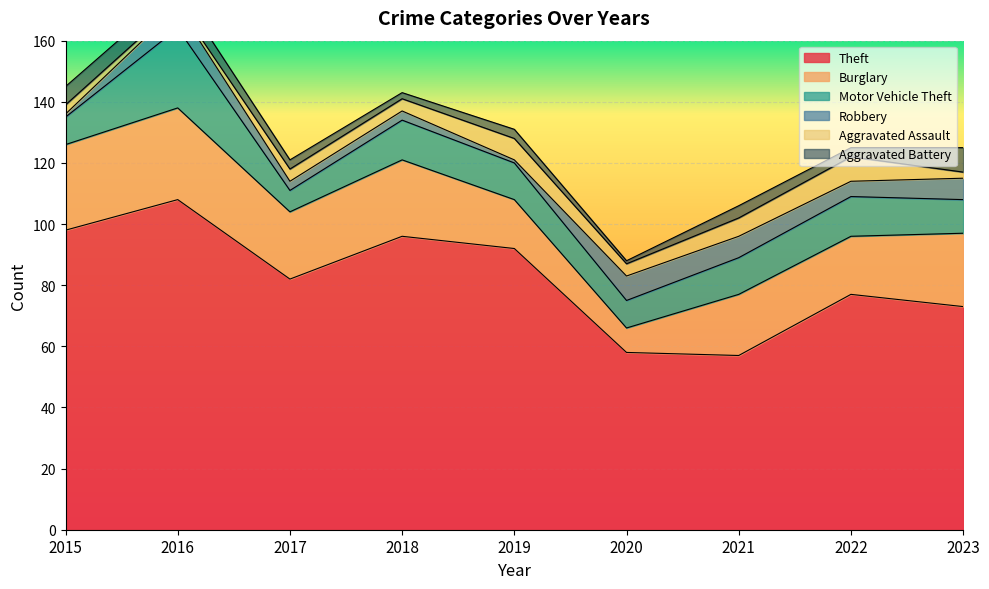

How many data points in Aggravated Battery are less than 3?

2